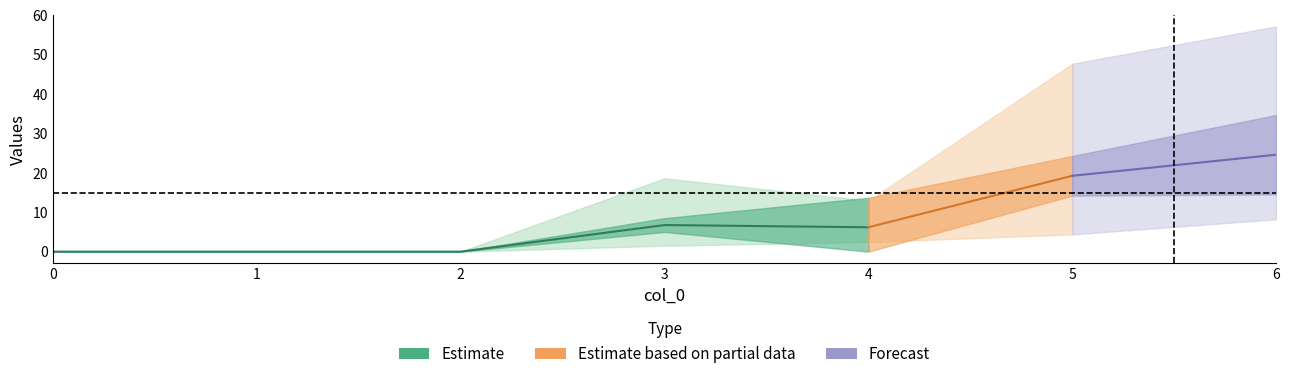

How many interior local peaks does the 3 series have?

1